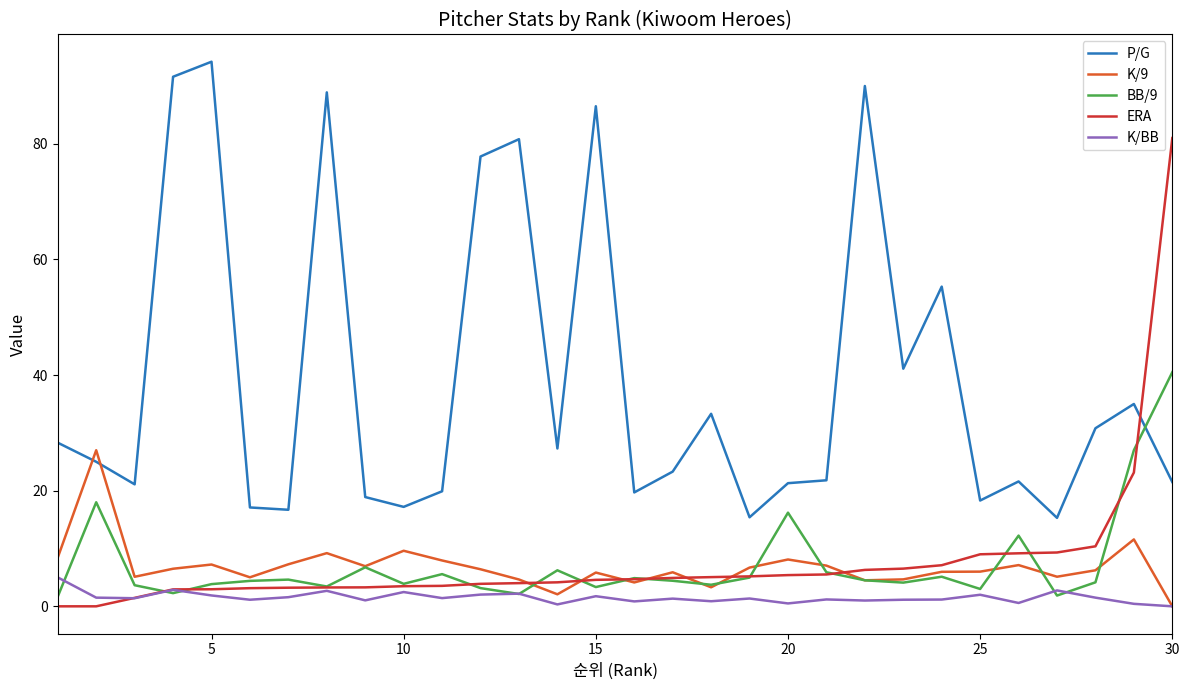

What is the maximum value for K/9?

27.0